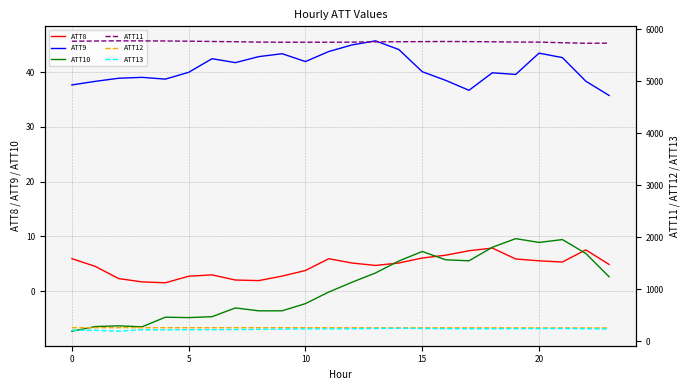

Reading left to right, extract all data points from this chart.

ATT8: 5.9	4.5	2.3	1.7	1.5	2.7	2.9	2.0	1.9	2.7	3.8	5.9	5.1	4.7	5.1	6.0	6.5	7.4	7.8	5.9	5.5	5.3	7.5	4.9
ATT9: 37.7	38.3	38.9	39.0	38.7	40.0	42.5	41.7	42.8	43.4	41.9	43.8	45.0	45.7	44.1	40.1	38.5	36.7	39.9	39.6	43.5	42.7	38.3	35.7
ATT10: -7.3	-6.5	-6.4	-6.5	-4.8	-4.9	-4.7	-3.1	-3.6	-3.6	-2.3	-0.2	1.6	3.3	5.5	7.2	5.7	5.5	8.0	9.6	8.9	9.4	6.9	2.6
ATT11: 5766.9	5770.7	5773.9	5772.7	5771.4	5767.5	5761.9	5757.1	5750.1	5747.5	5747.5	5747.3	5748.9	5755.2	5756.5	5759.6	5761.6	5759.3	5755.8	5751.1	5749.4	5738.0	5727.8	5729.4
ATT12: 264.3	264.2	264.6	264.4	264.4	264.4	264.5	264.5	264.7	264.7	264.0	263.6	263.1	262.8	262.5	262.4	262.4	262.0	261.7	261.0	260.4	259.9	259.5	259.5
ATT13: 217.3	213.4	196.4	223.3	223.2	225.6	226.2	228.6	232.8	237.7	241.0	242.2	243.7	249.2	251.9	248.7	245.0	243.2	243.6	245.1	247.0	248.1	244.0	239.7